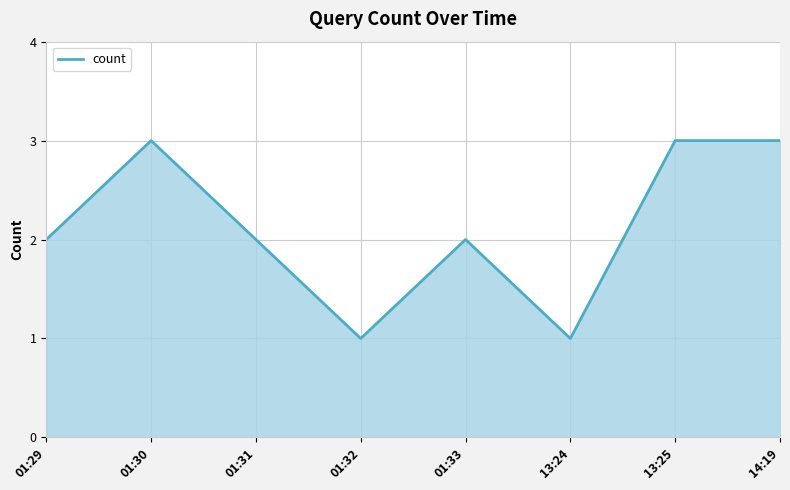

What is the sum of all values?

17